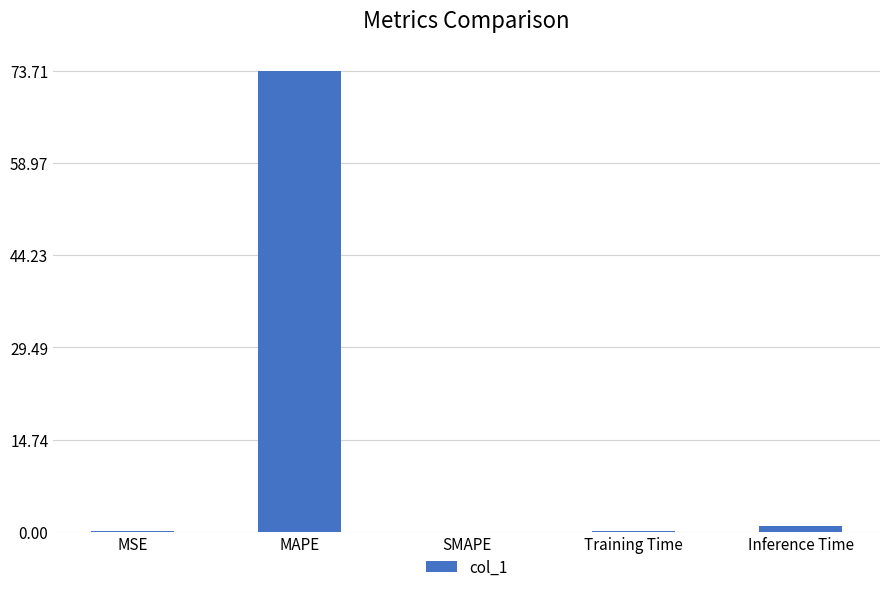

Are the bars horizontal?

No